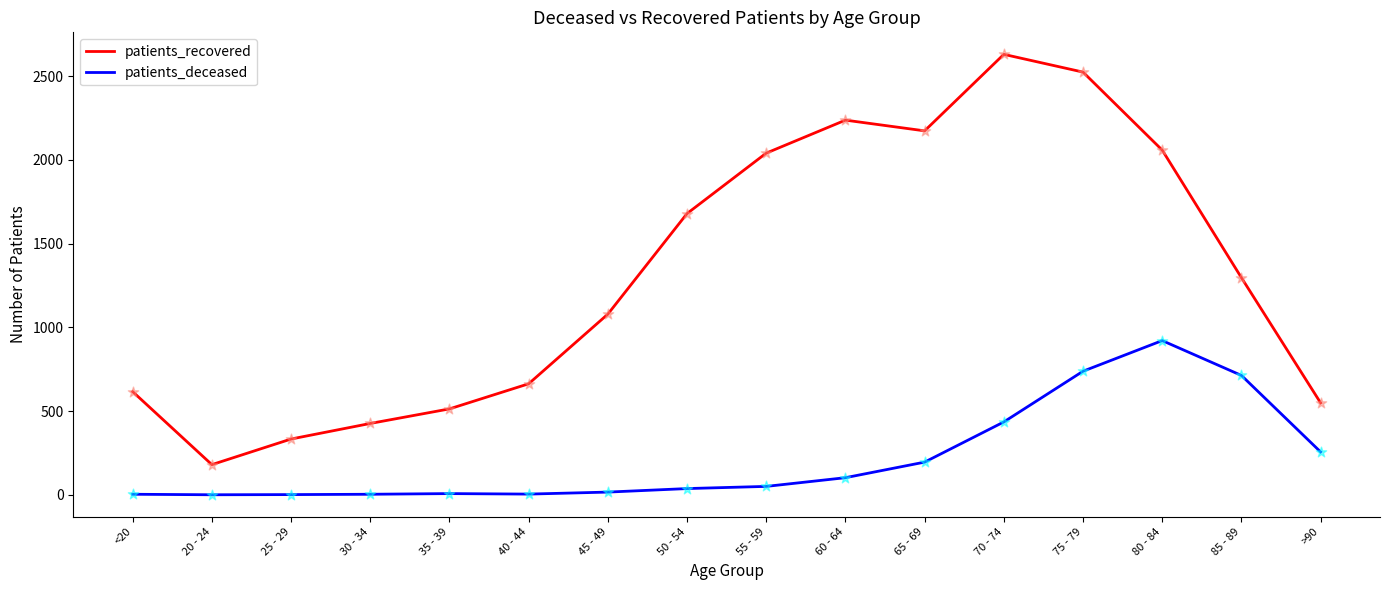

What are all the series names shown in the legend?

patients_recovered, patients_deceased